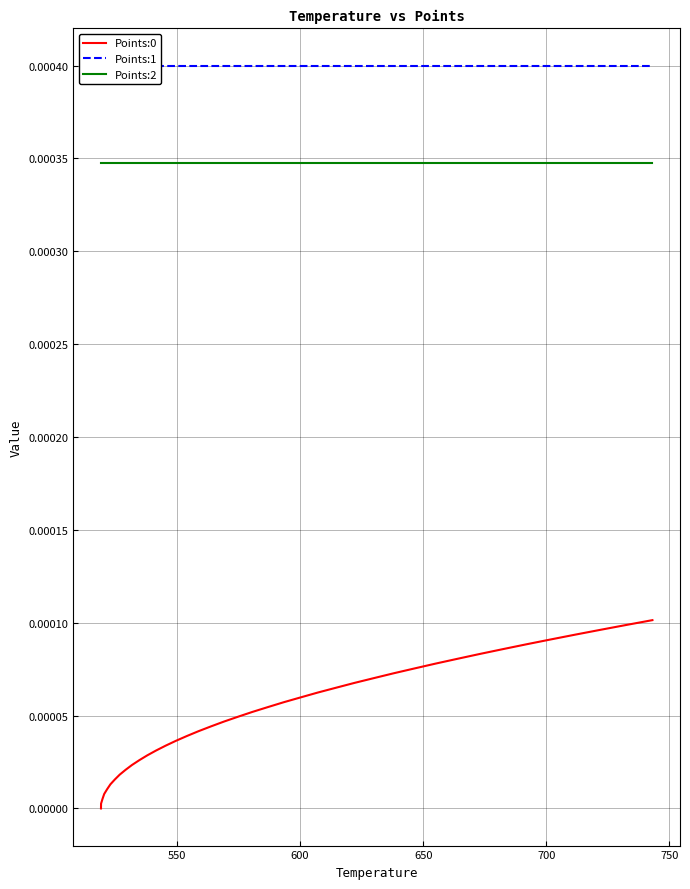

Does the chart display data point markers on the line(s)?

No